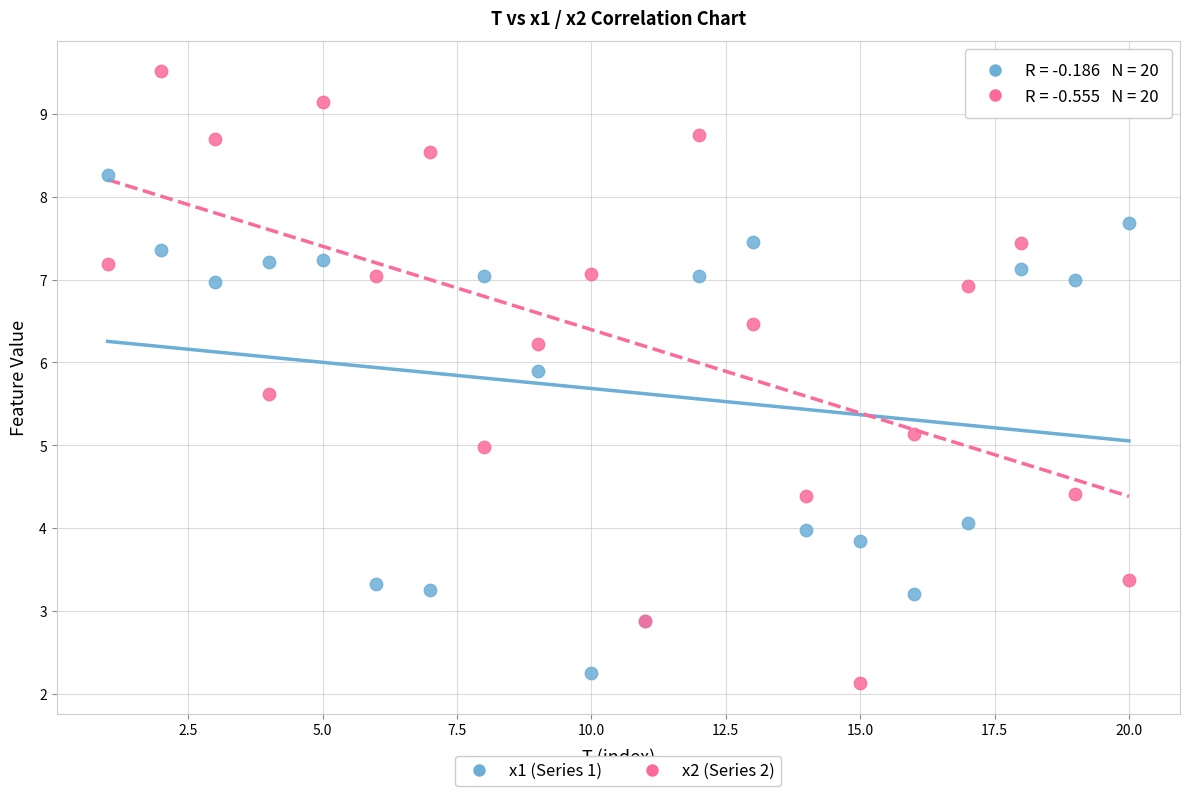

Which series contains the highest Y value?

x2 (Series 2)